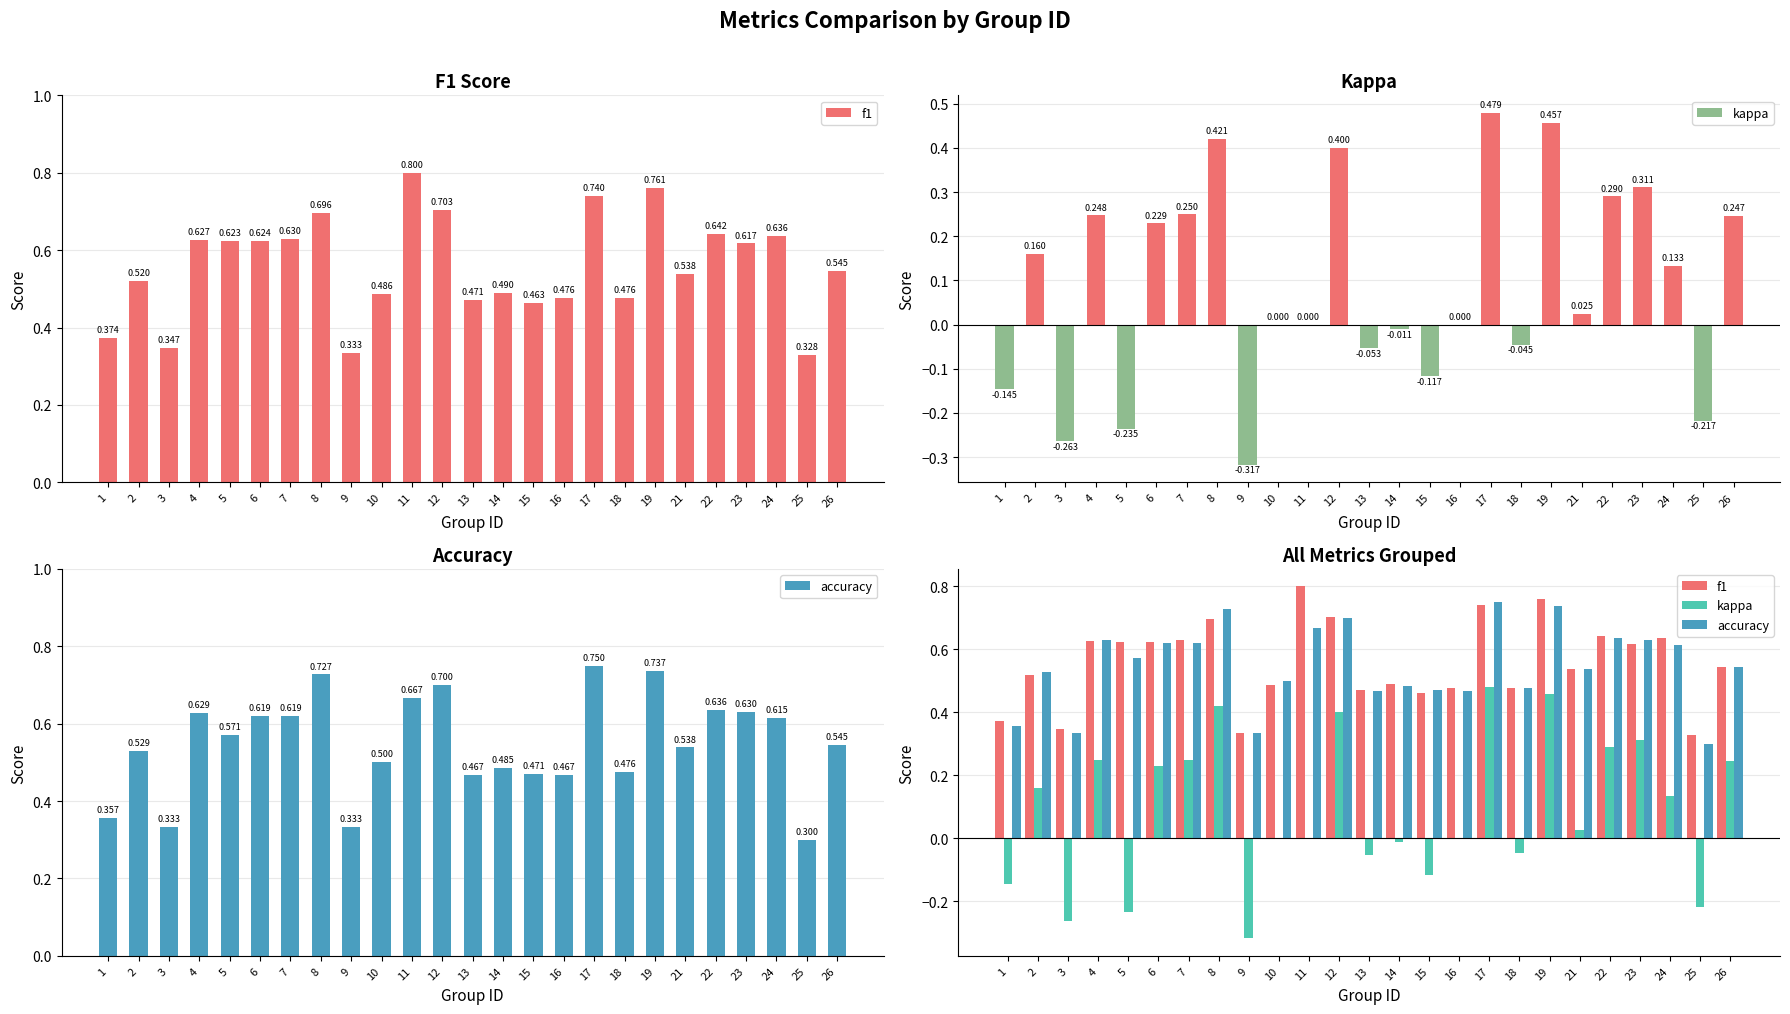

What is the value of the kappa bar at the 19th from the left?

0.5